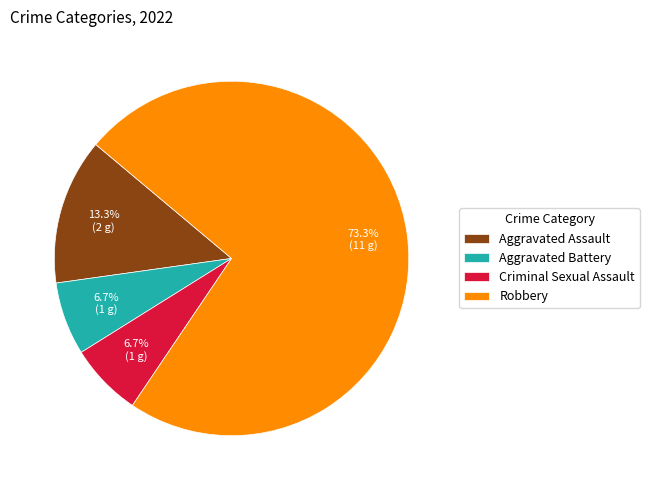

To the nearest percent, what is the average slice percentage?

25%